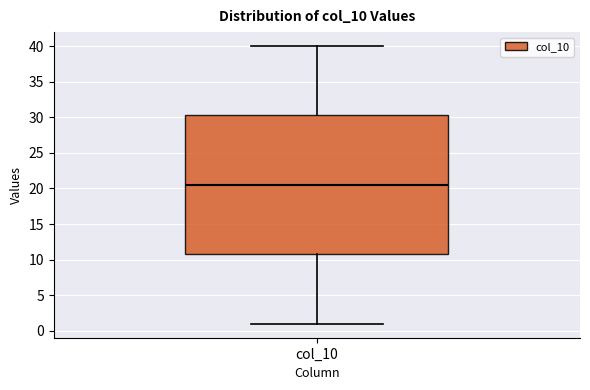

Where does the median line of the box for col_10 sit on the y-axis? The values are not printed on the chart, so give them approximately, as read against the axis.

20.5